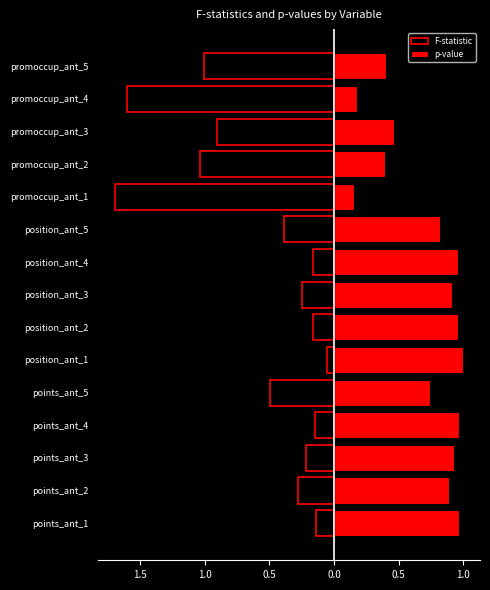

What is the value of the p-value bar at the 4th from the left?

1.0